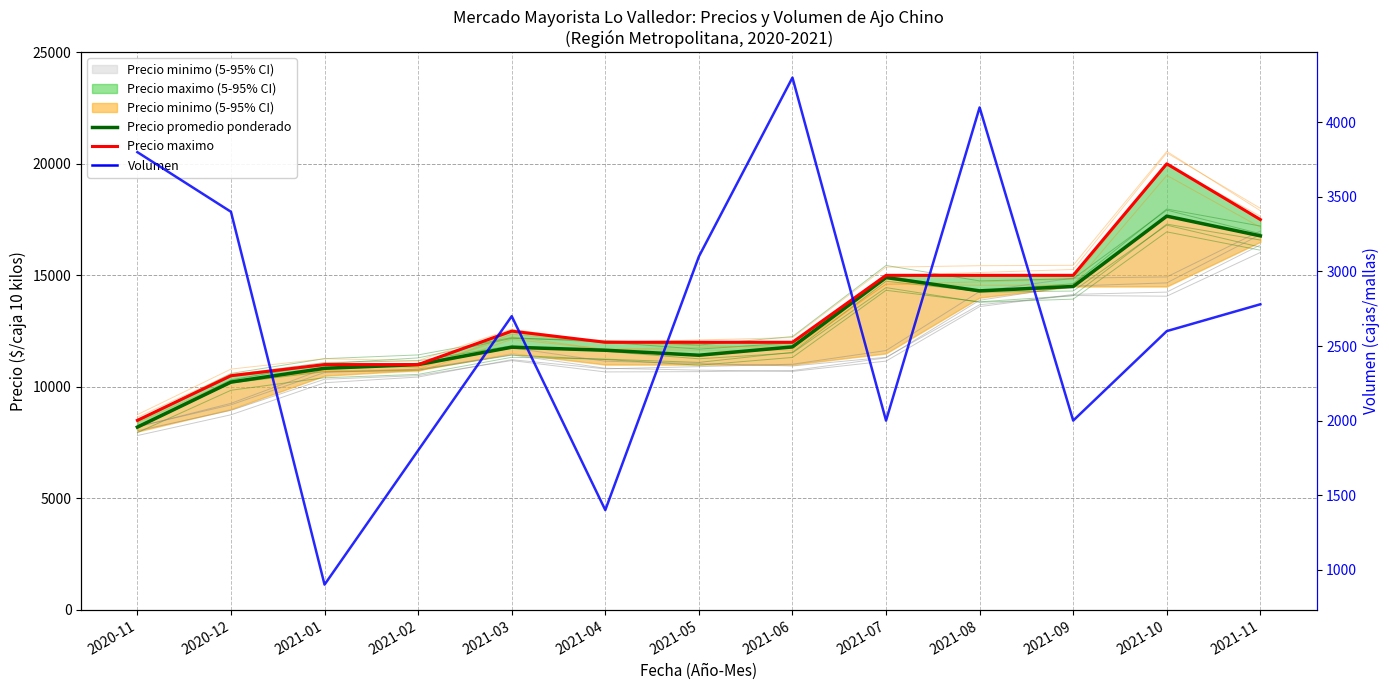

True or false: Precio maximo has more than 1 points higher than both neighbors.

True